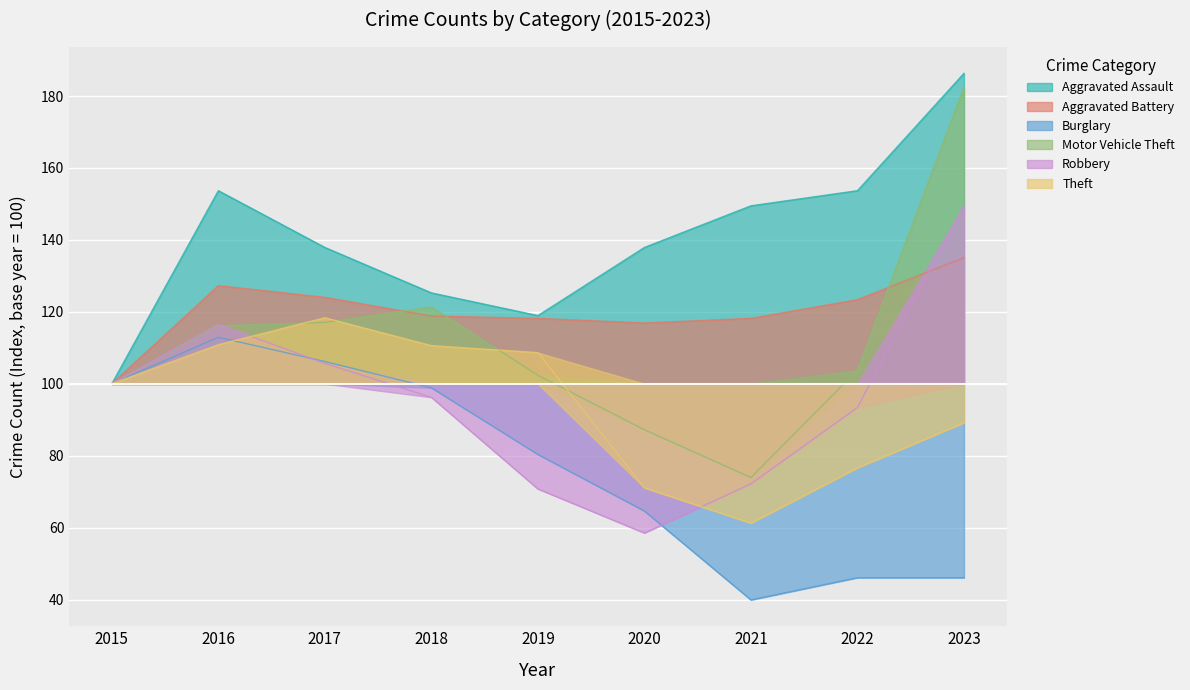

What is the difference between the maximum and second lowest values in the Aggravated Battery series?

18.2